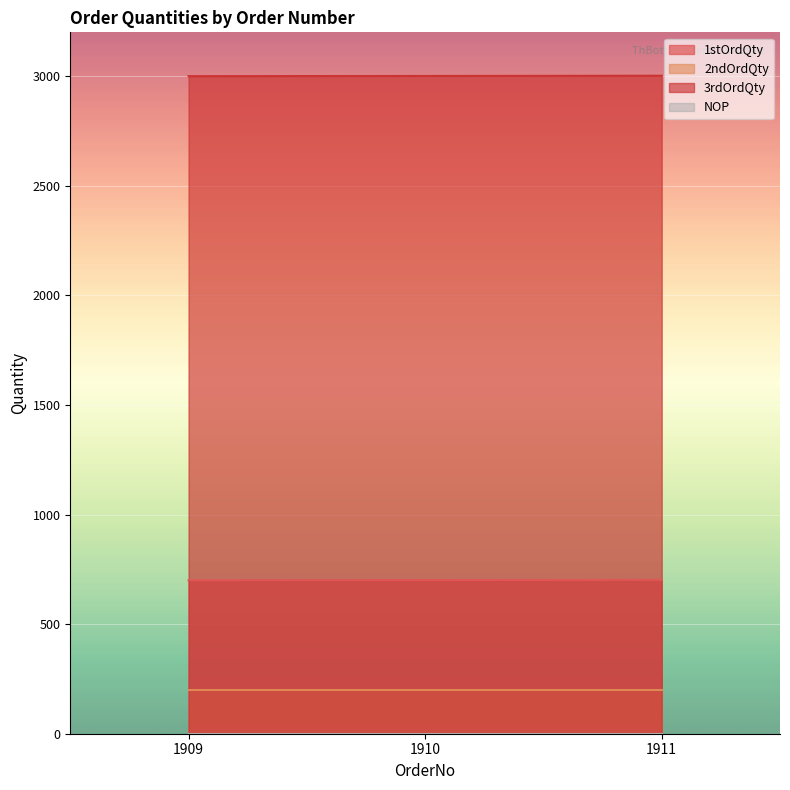

The 1stOrdQty series shows 1202 at 1909. True or false?

False